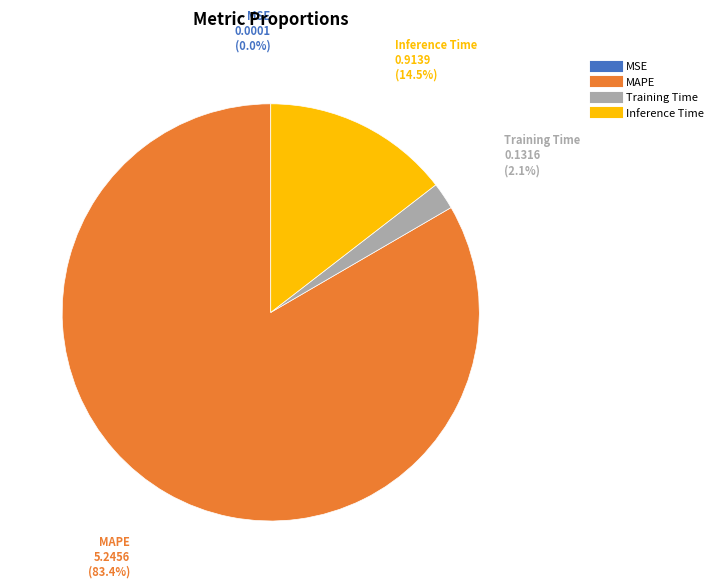

Is there any slice that represents more than half of the pie?

Yes